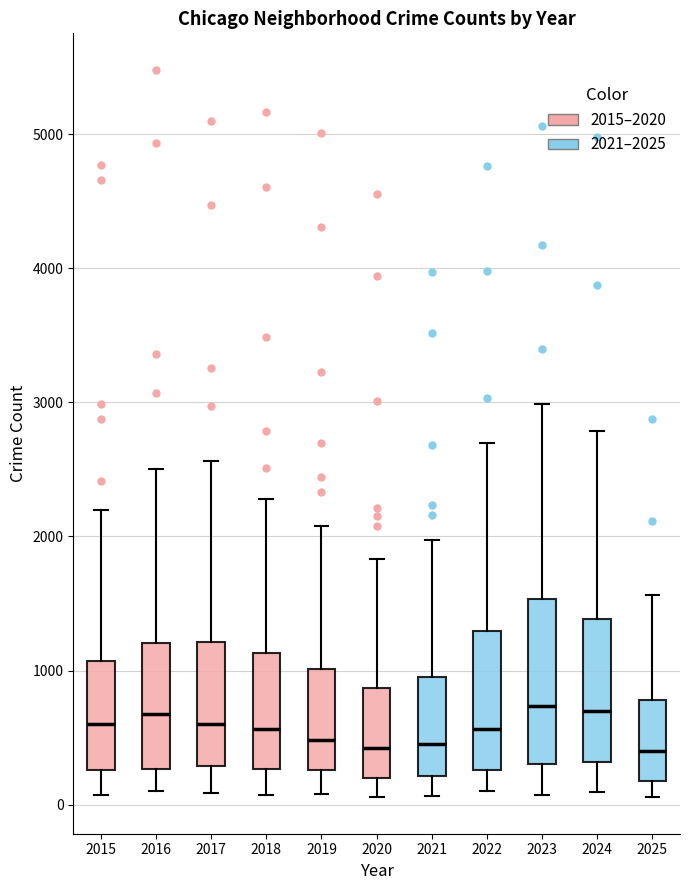

Where is the upper edge of the box at x = 2019 on the y-axis? The values are not printed on the chart, so give them approximately, as read against the axis.

1000